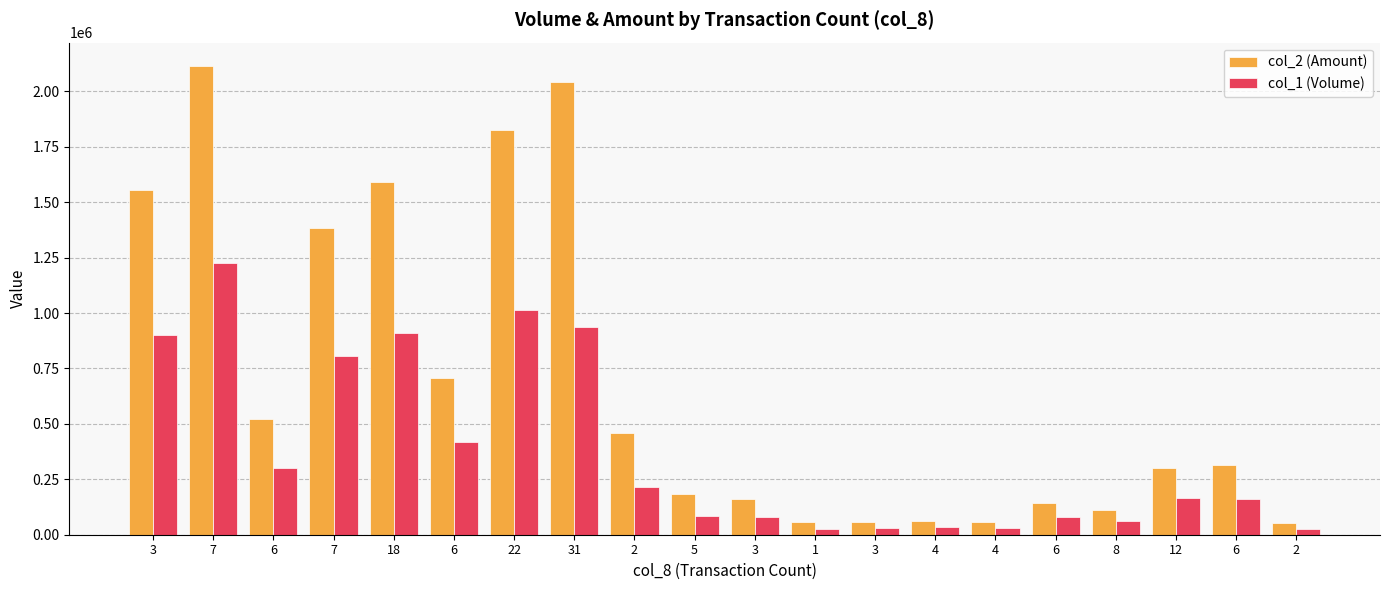

How many values in the col_2 (Amount) series are below 314540?

10